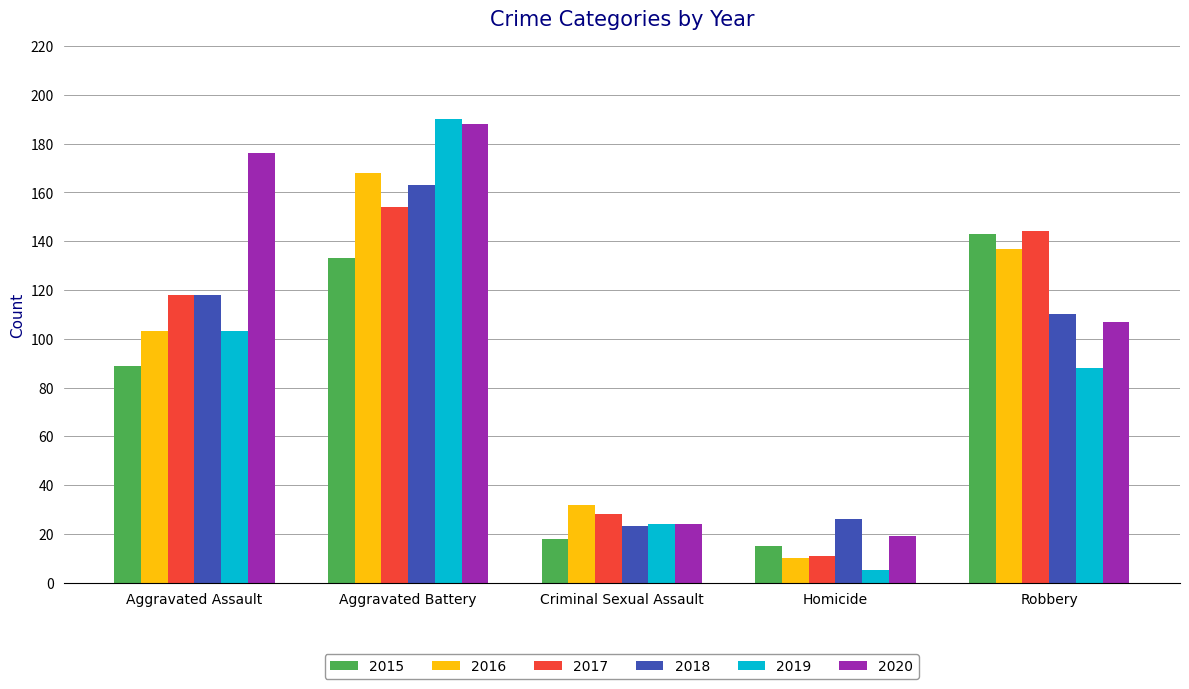

At which label does 2019 first exceed 88?

Aggravated Assault